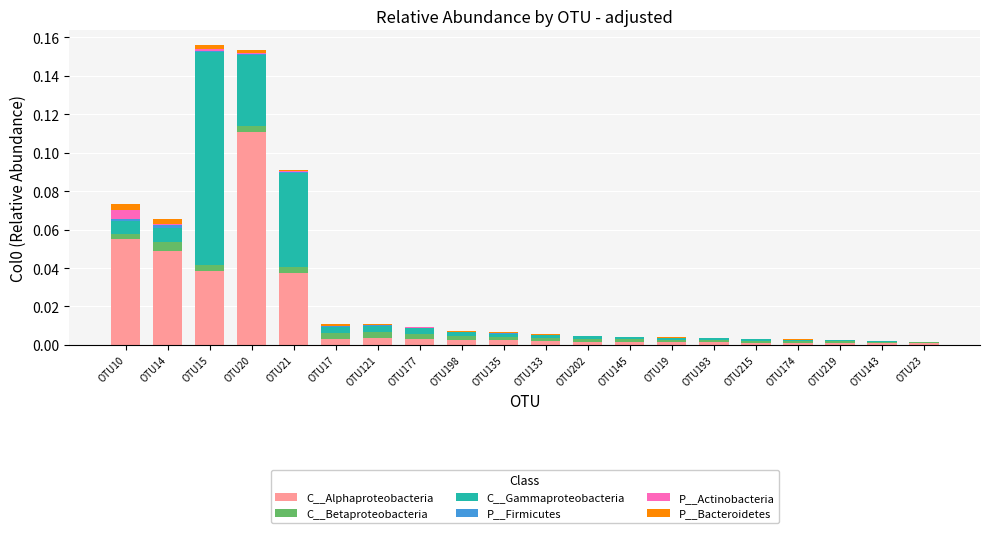

At which label does C__Alphaproteobacteria reach its peak?

OTU20